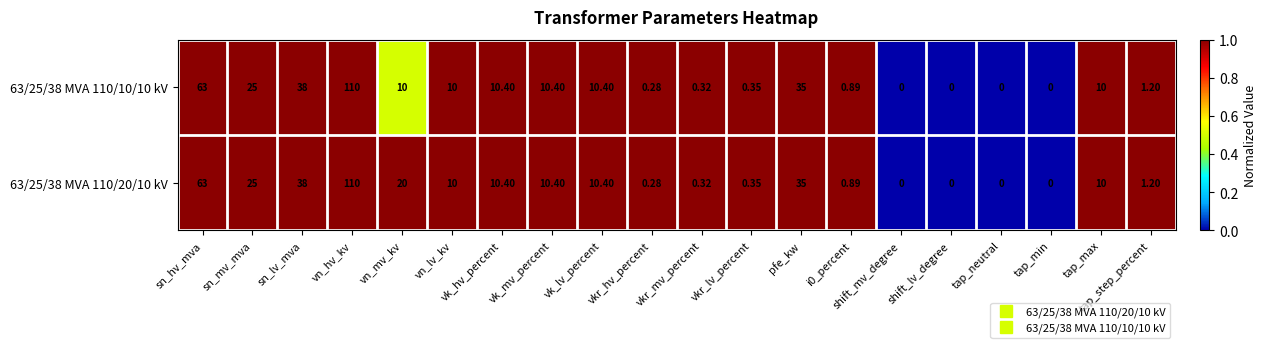

Is the value of 63/25/38 MVA 110/20/10 kV at tap_min greater than the value of 63/25/38 MVA 110/10/10 kV at sn_mv_mva?

No